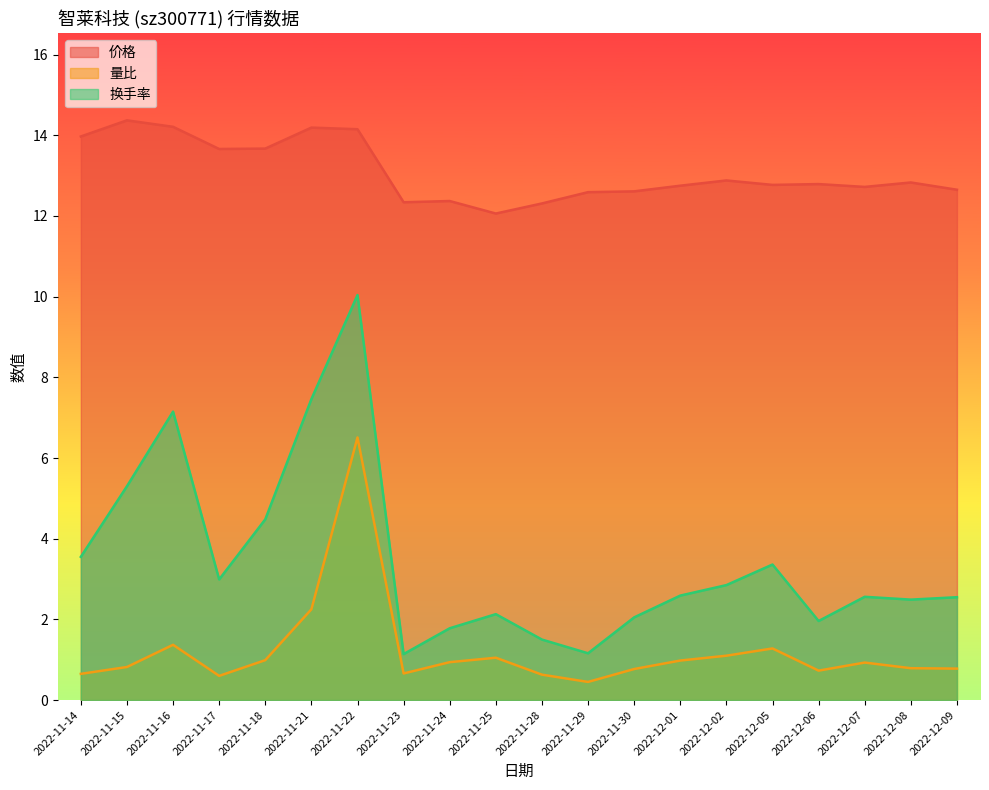

How many lines are shown in the chart?

3